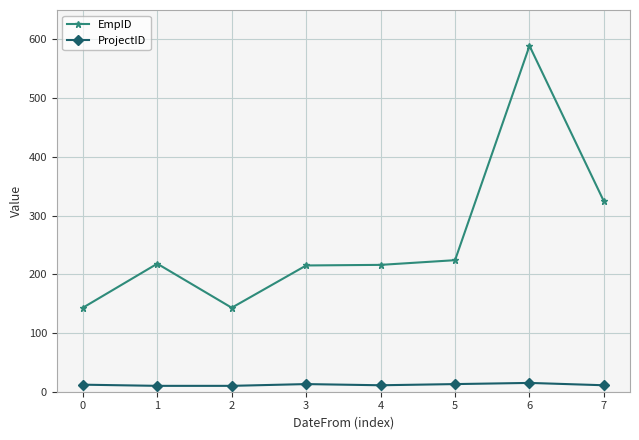

What is the smallest value displayed?

10